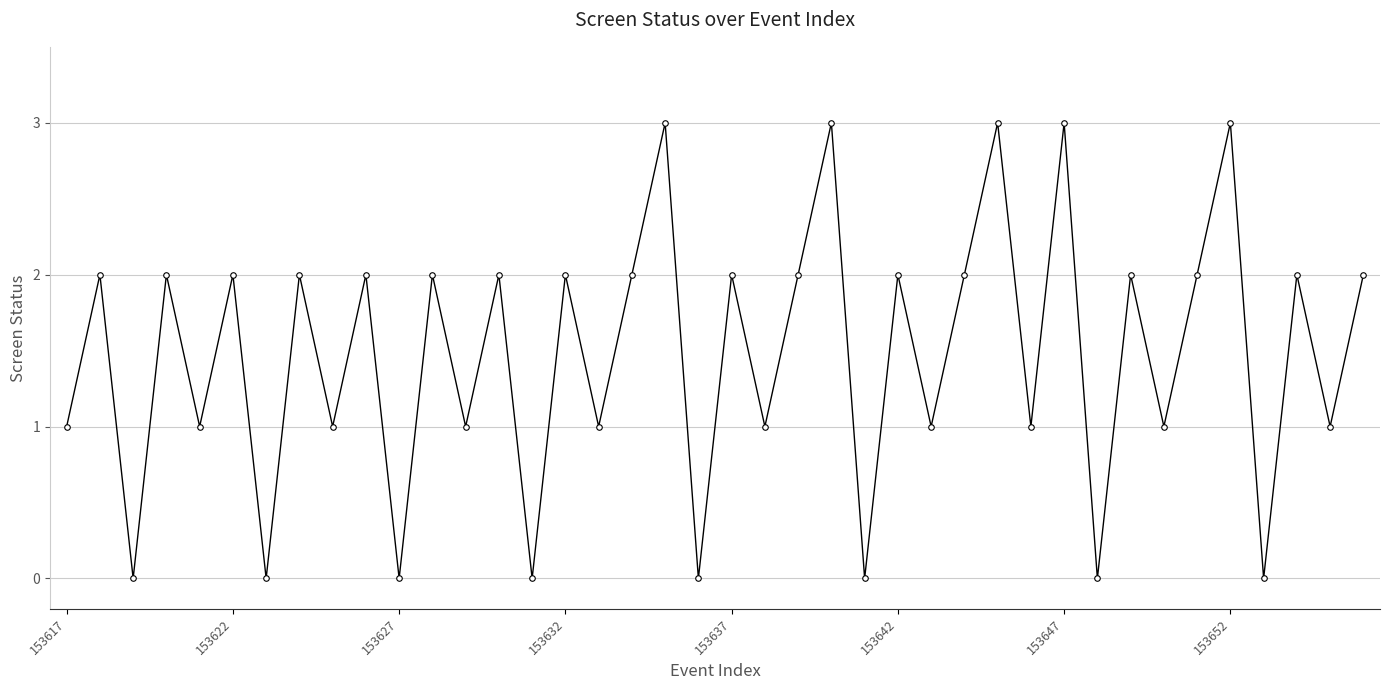

How many points are lower than both their immediate neighbors (excluding endpoints)?

17